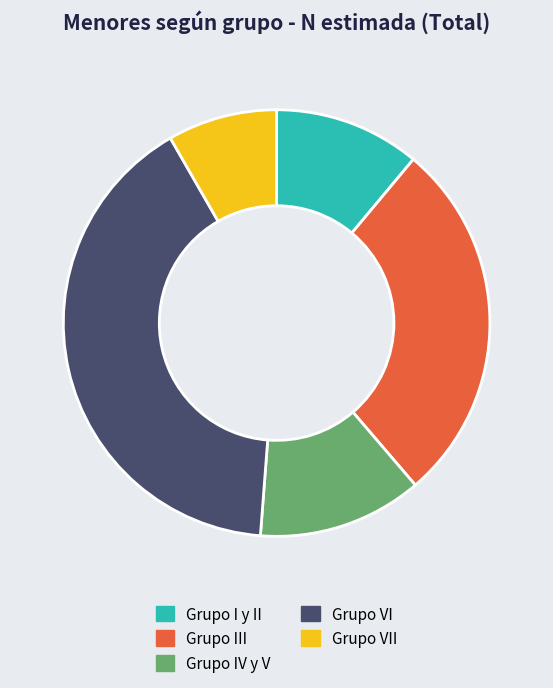

What is the smallest slice in the pie chart?

Grupo VII